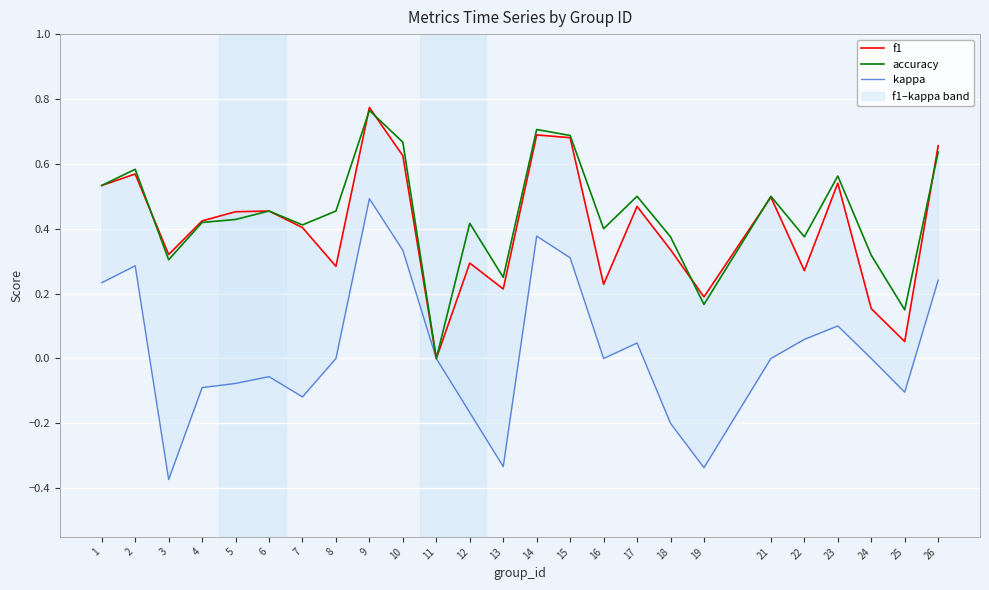

At which category does f1 reach its first local valley?

3